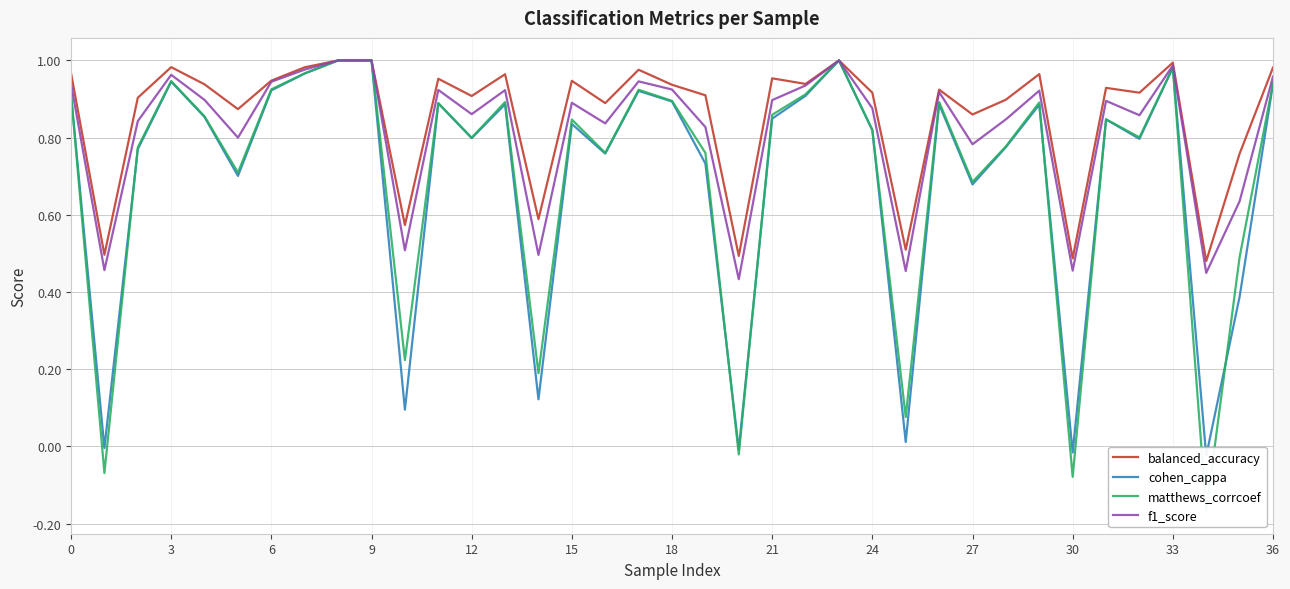

Where is the first local maximum for f1_score?

3